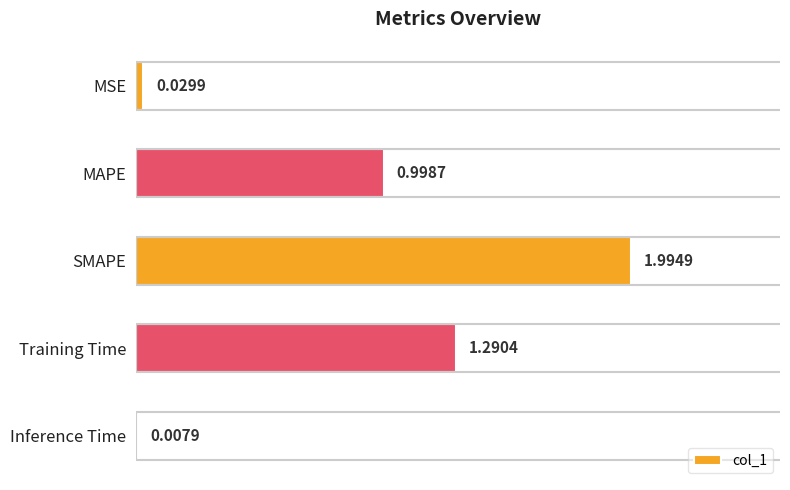

What is the sum of all values?

4.3